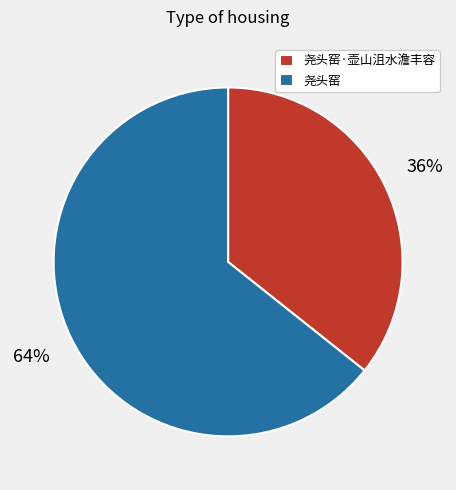

How many slices are in this pie chart?

2